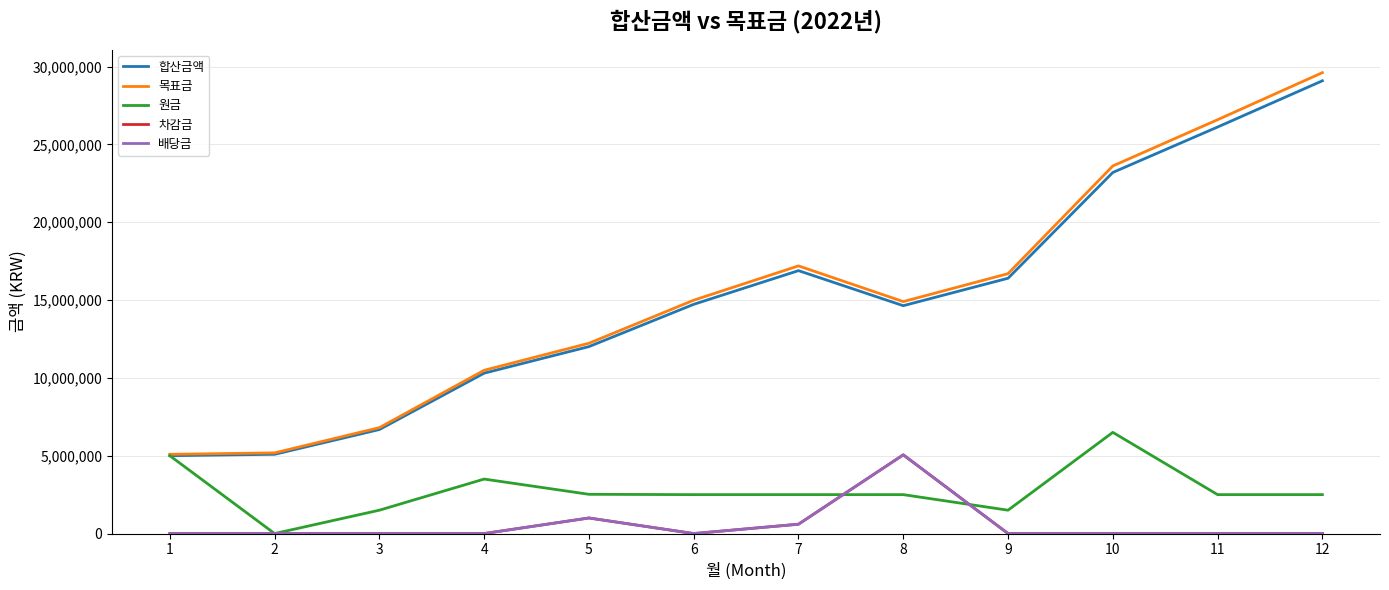

Which category has the highest value across all series?

12